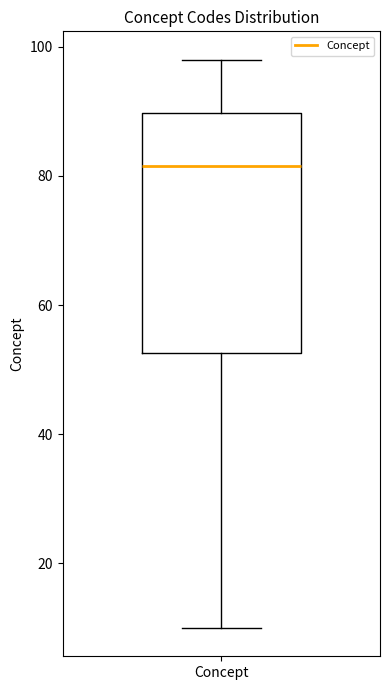

Transcribe this box plot: give where the median line is, the range the box spans, and where the two whiskers end, as read against the y-axis. The values are not printed on the chart, so give them approximately, as read against the axis.

median 82, box 52 to 90, whiskers 10 to 98